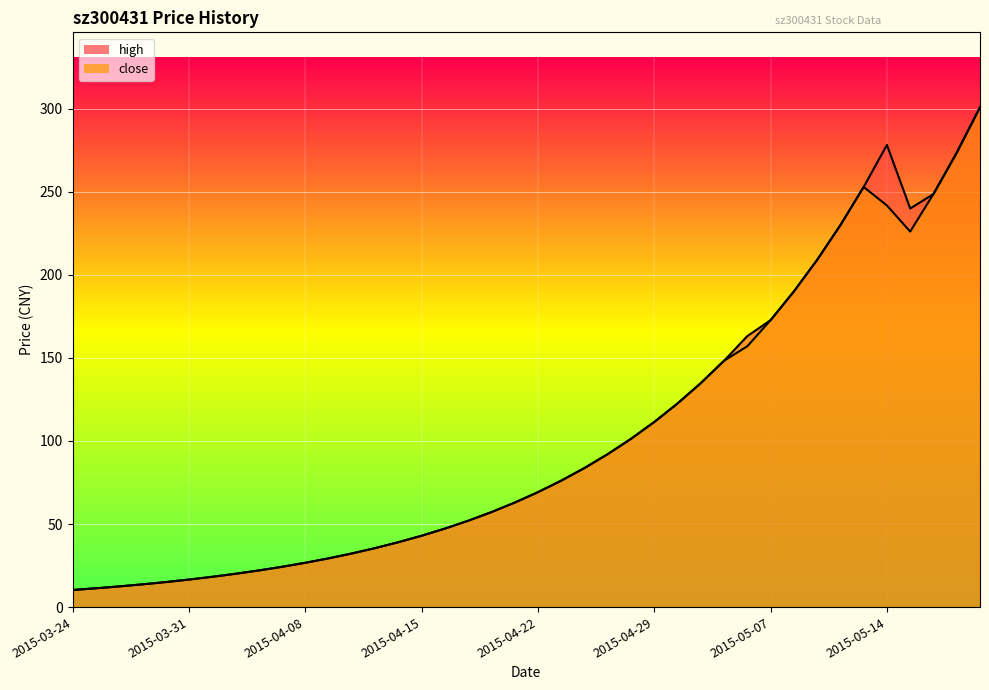

What value does the close series have at 2015-05-06?

157.0